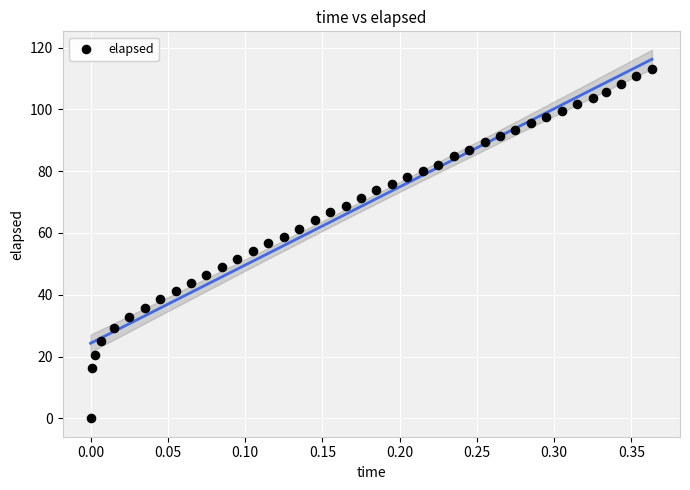

What is the range of Y values (max minus min)?

113.0